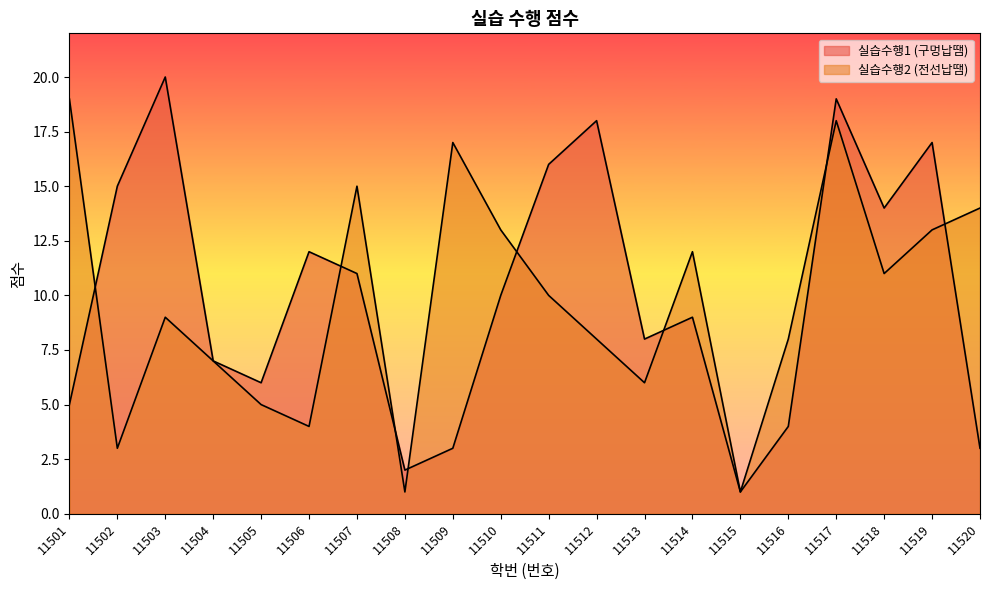

What is the difference between the 실습수행1 (구멍납땜) values at 11519 and 11507?

6